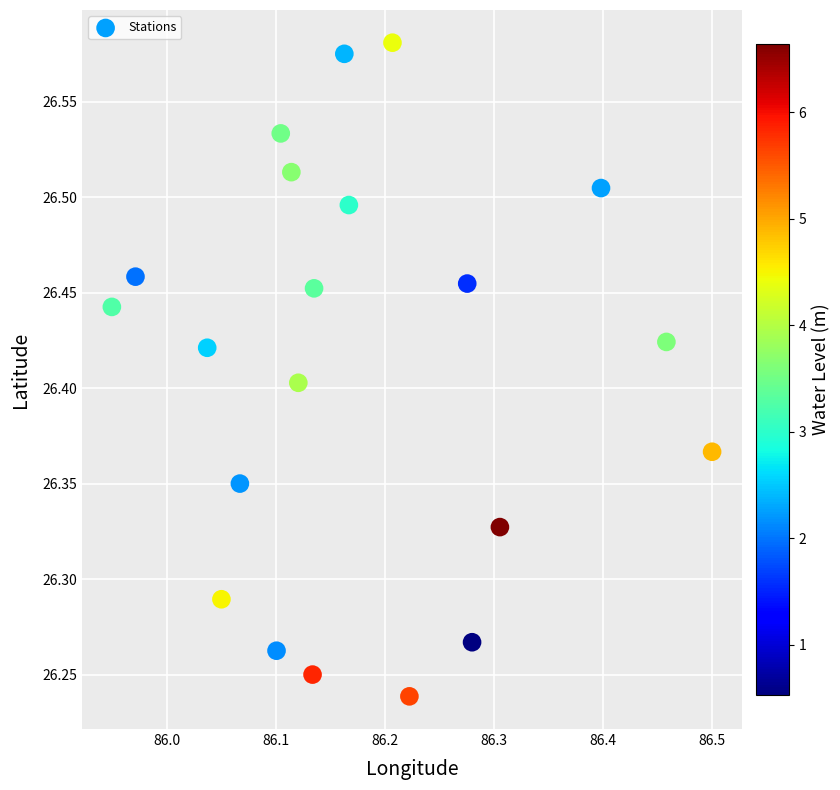

What is the range of X values (max minus min)?

0.6